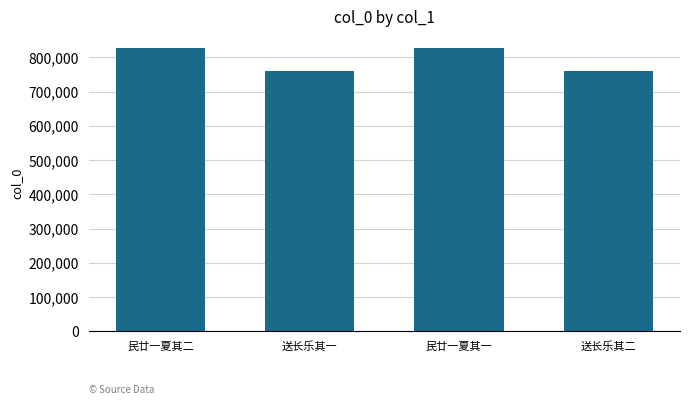

What is the change in value from 民廿一夏其一 to 送长乐其二?

-67256